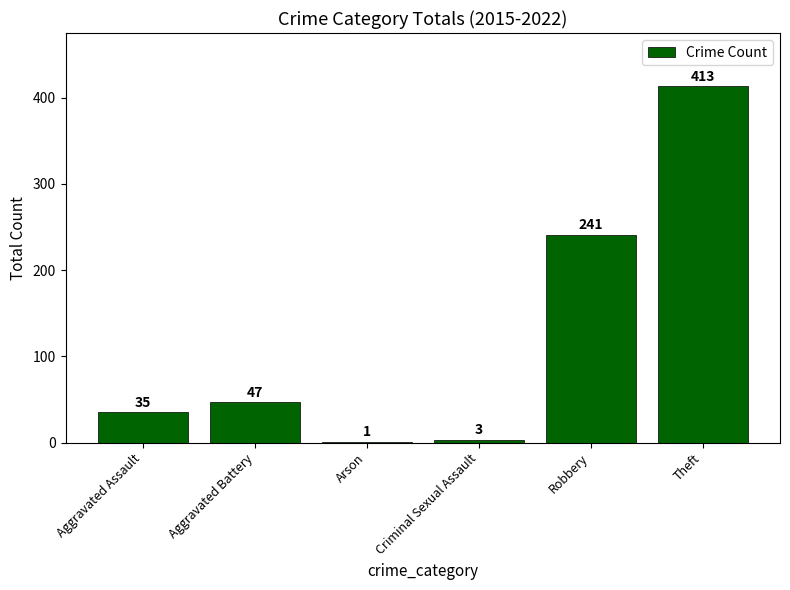

The chart shows a value of 413 at Theft. True or false?

True